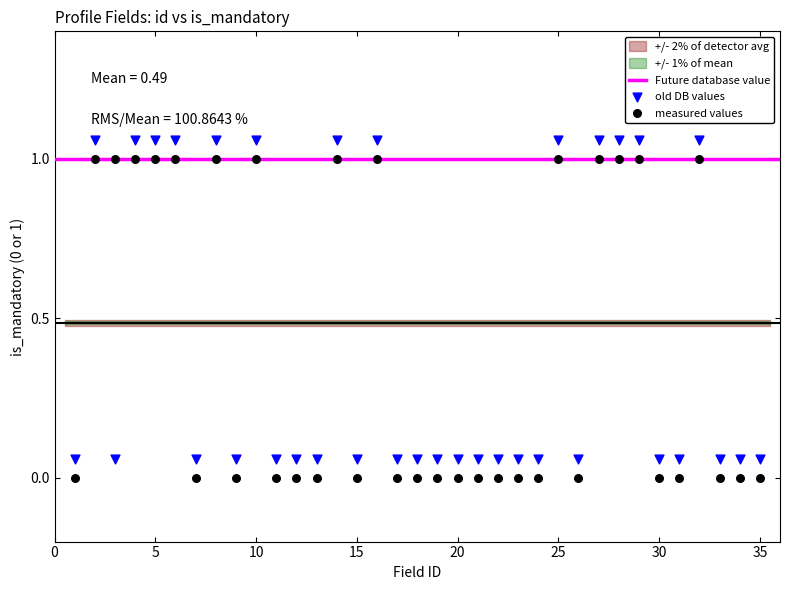

Which series reaches the maximum Y coordinate?

old DB values